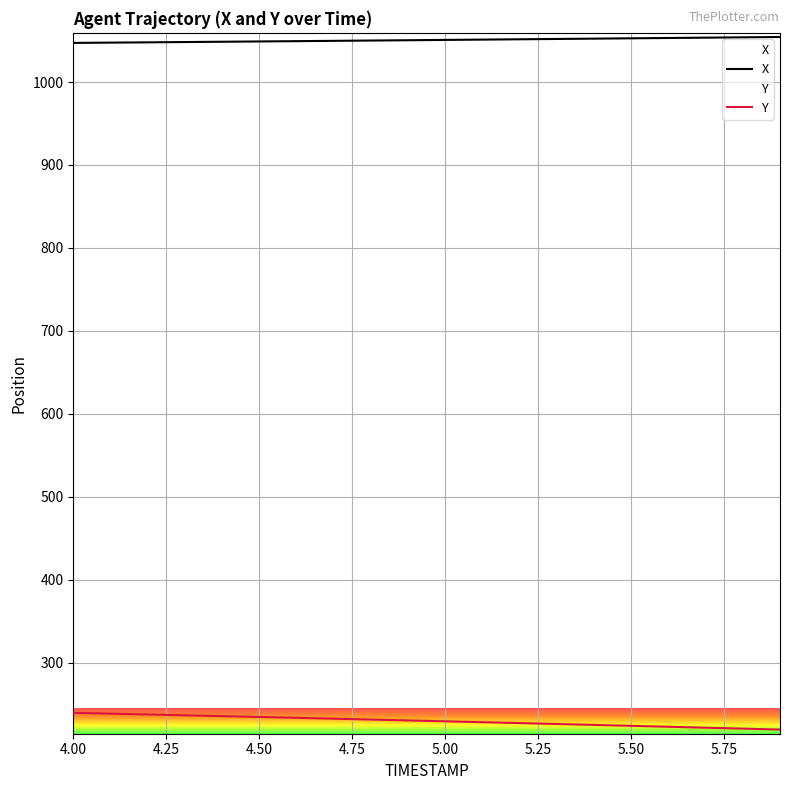

What is the value of the Y point at the 13th from the left?

227.2